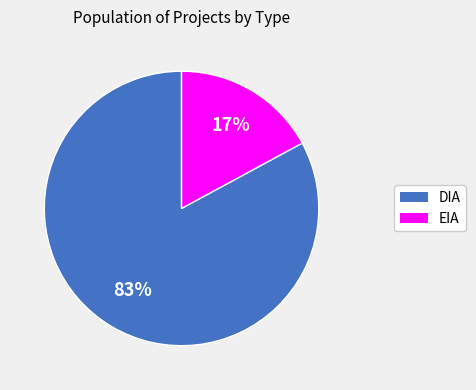

How many segments does this pie chart have?

2